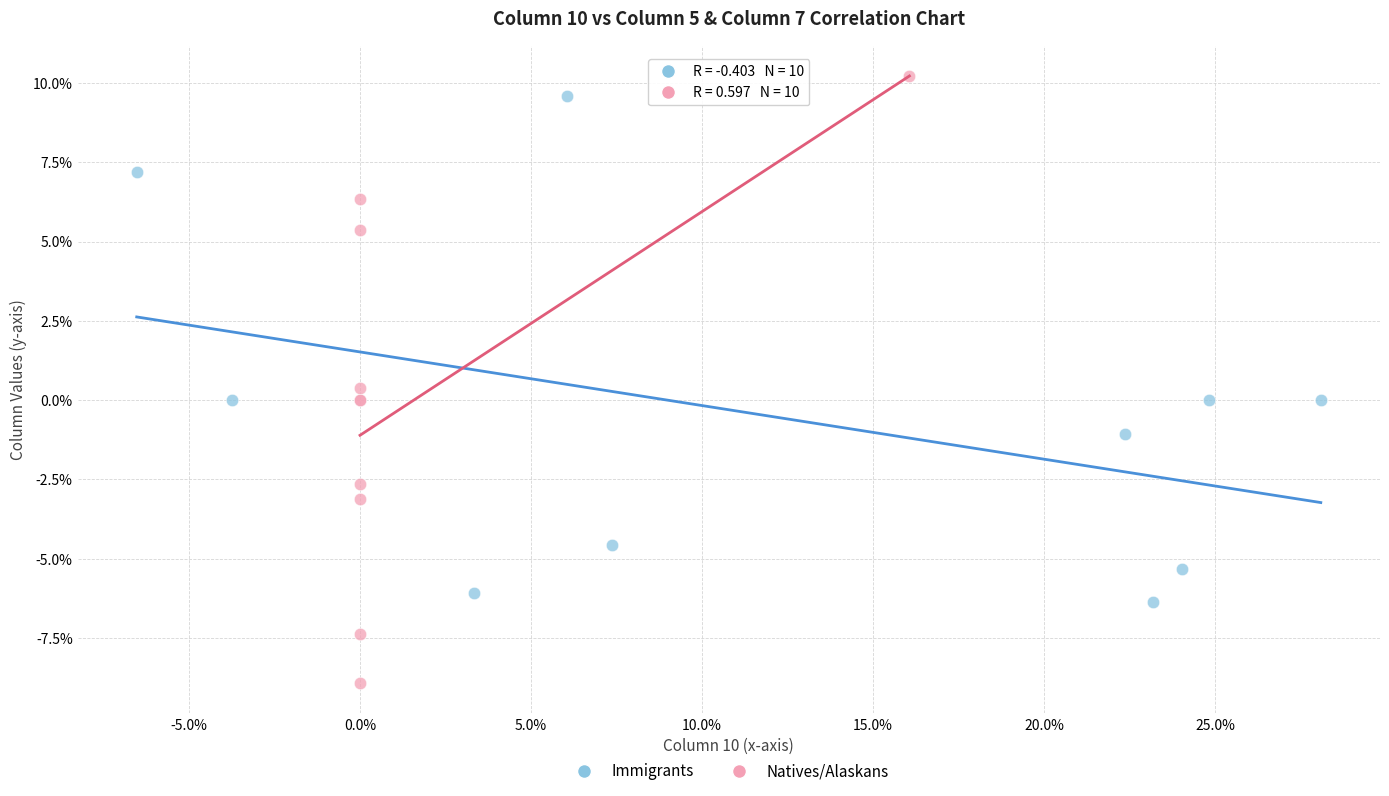

Which series contains the lowest Y value?

Natives/Alaskans